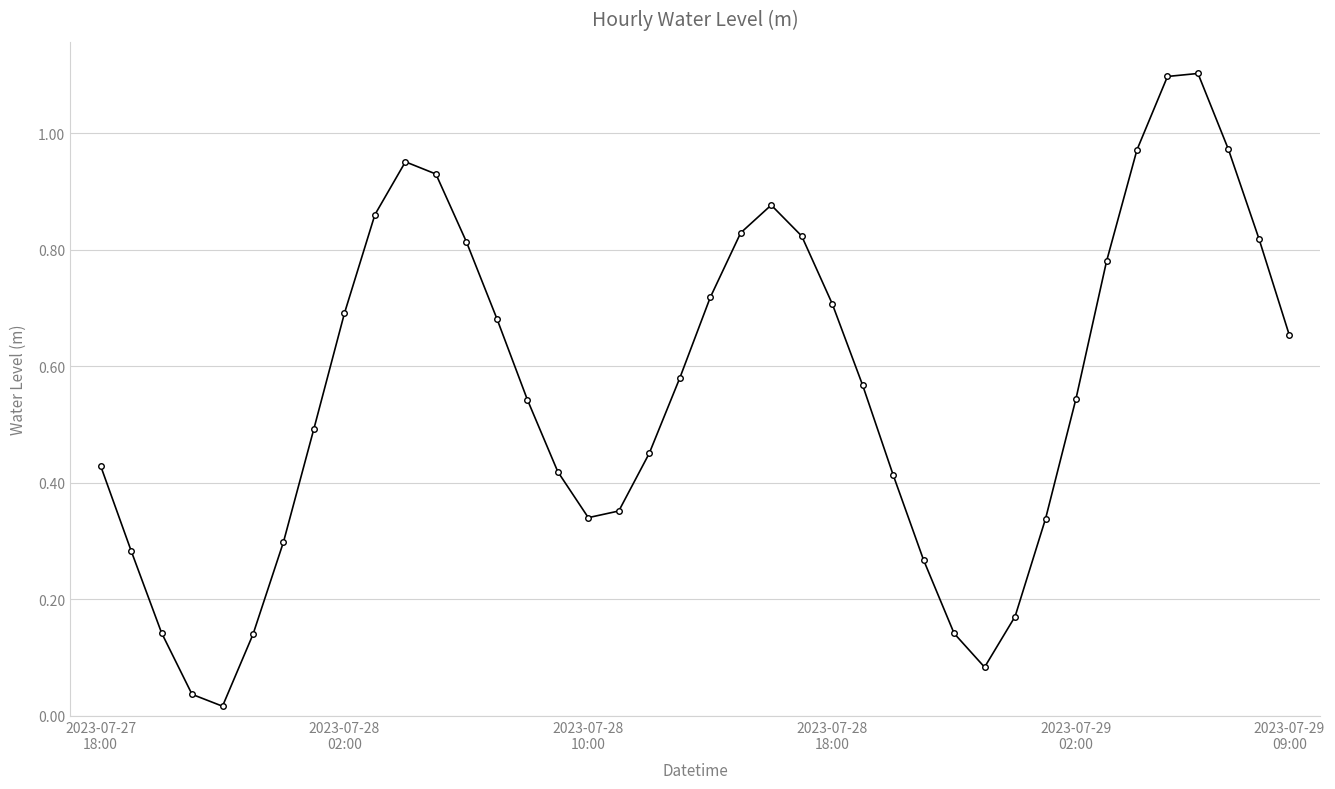

How many interior local valleys (lower than both neighbors) does the data have?

3